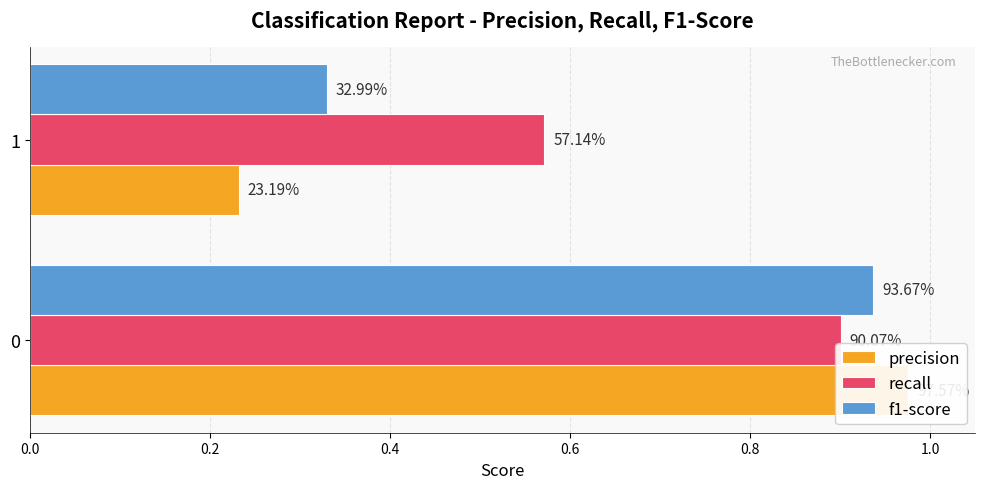

Rank the series by their maximum value, from highest to lowest.

precision, f1-score, recall